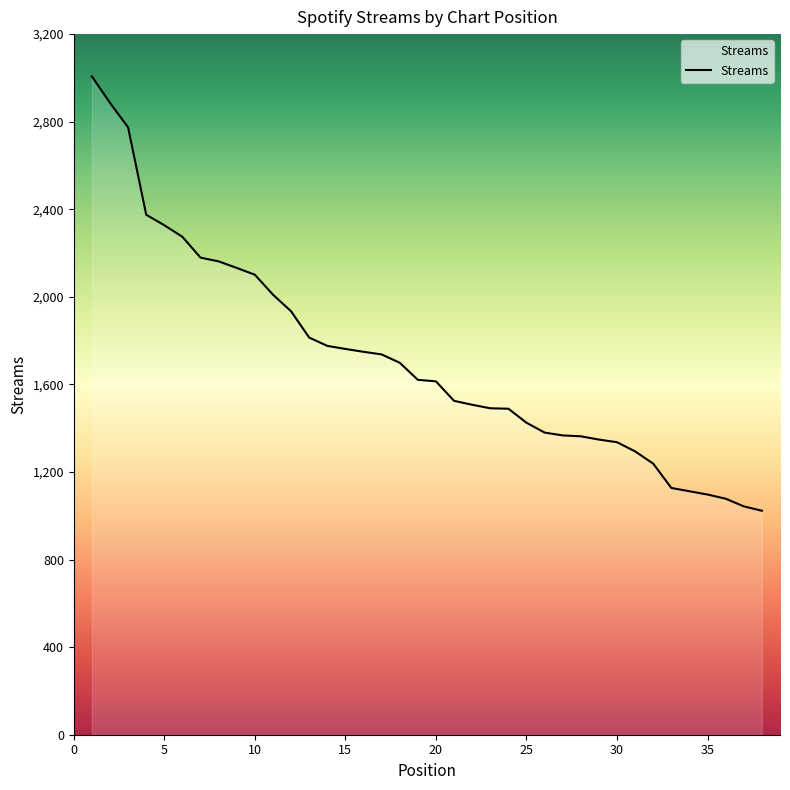

What is the smallest value displayed?

1023